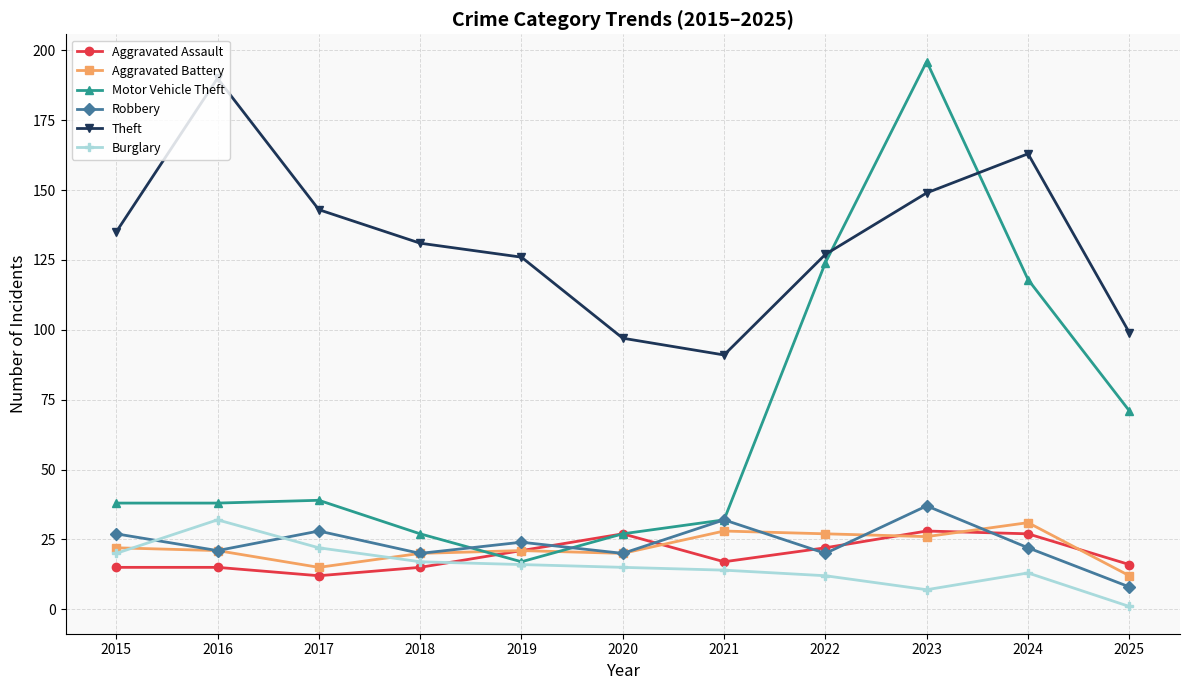

In Robbery, how many points are higher than both neighbors (excluding endpoints)?

4